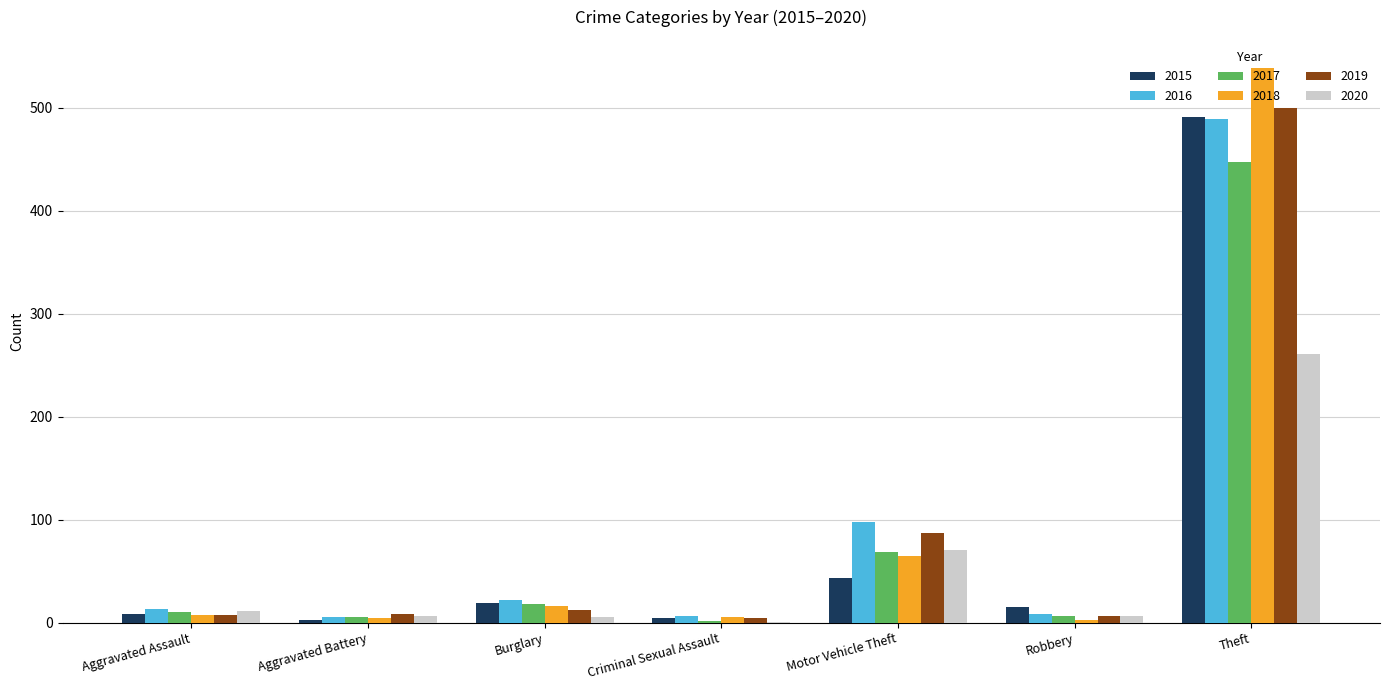

The value of 2017 at Motor Vehicle Theft is 69. True or false?

True